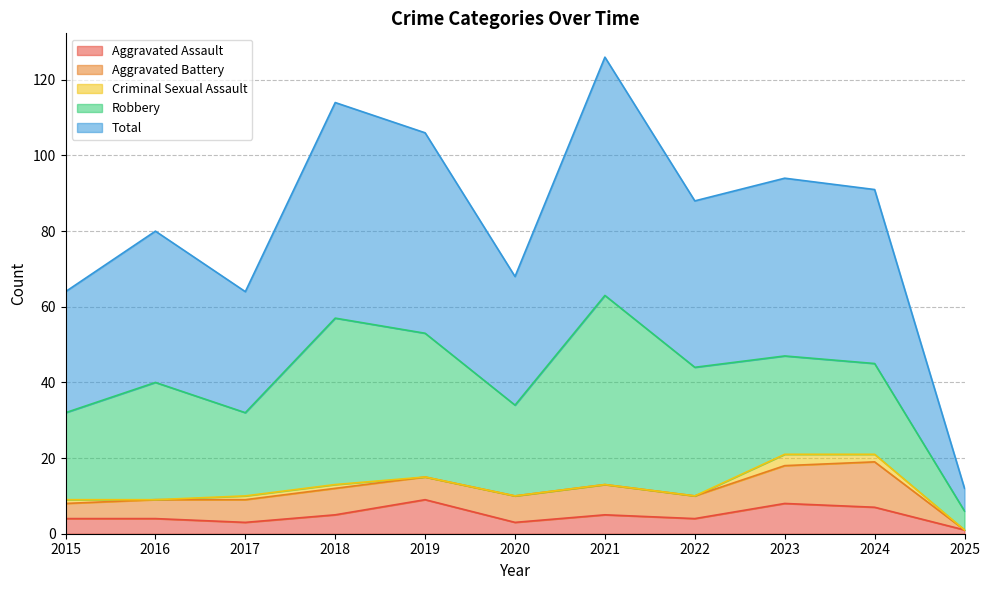

What is the lowest value of the Robbery series?

5